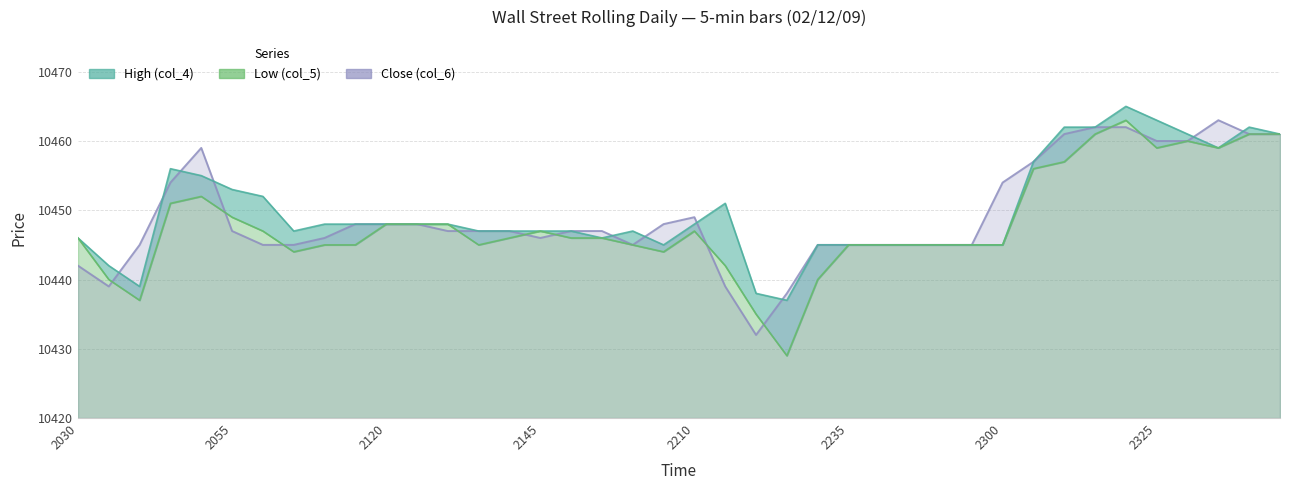

What is the highest value of the High (col_4) series?

10465